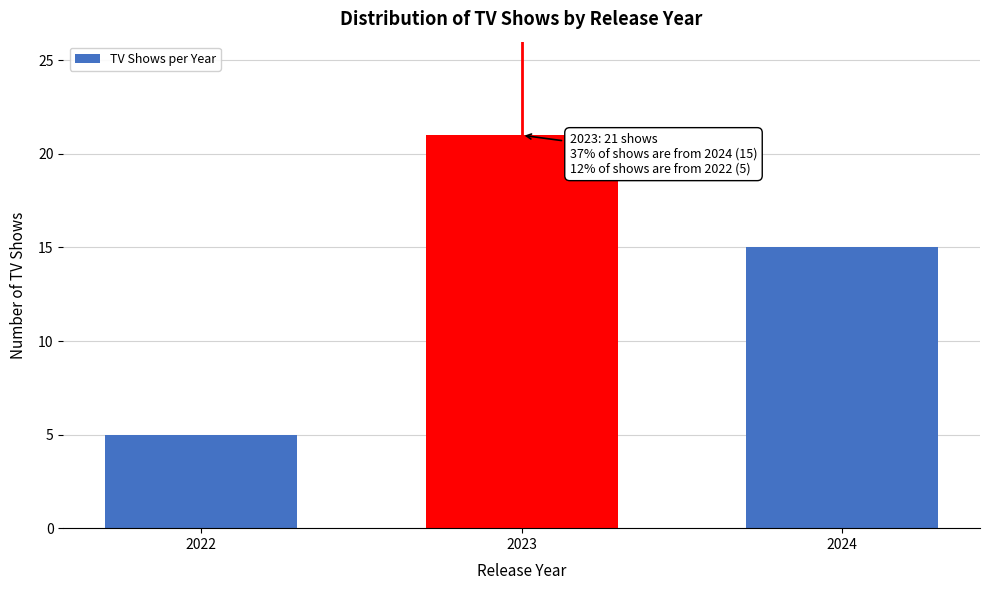

Reading right to left, extract all data points from this chart.

2024=15	2023=21	2022=5